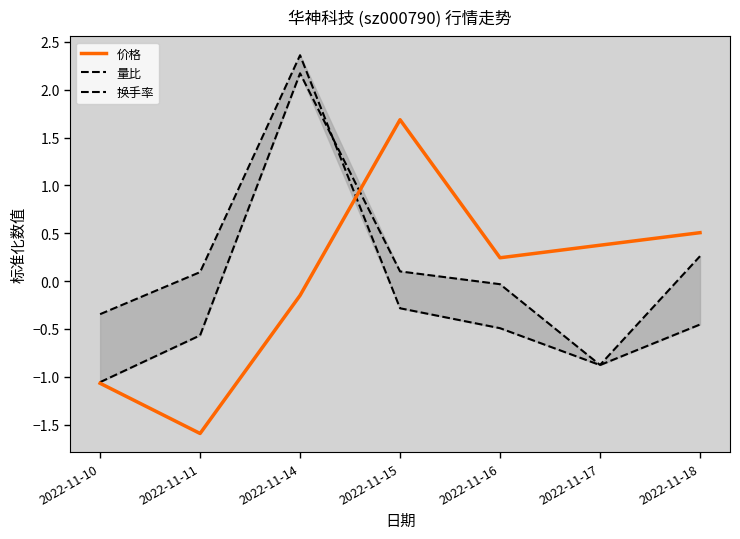

Where does the 换手率 series first go above 0?

2022-11-14